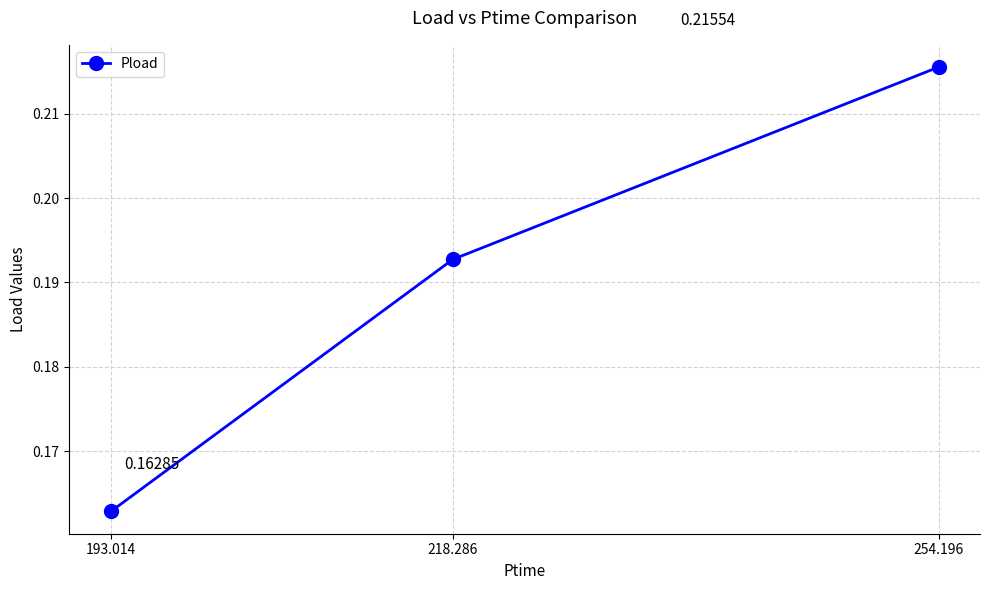

List the labels in order of value, largest first.

254.196, 218.286, 193.014